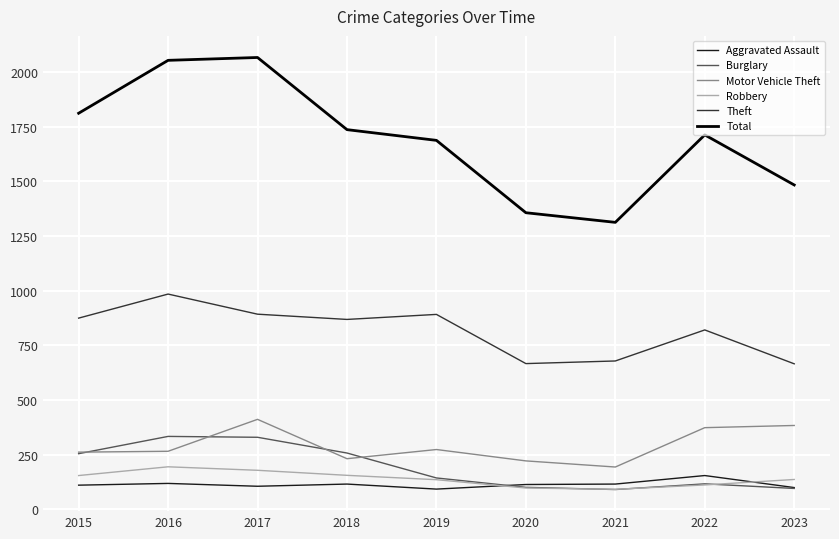

At which label does Total first exceed 1712?

2015